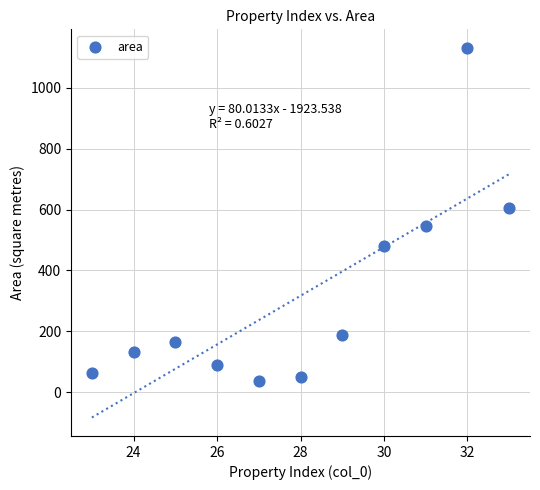

What is the average X value?

28.0